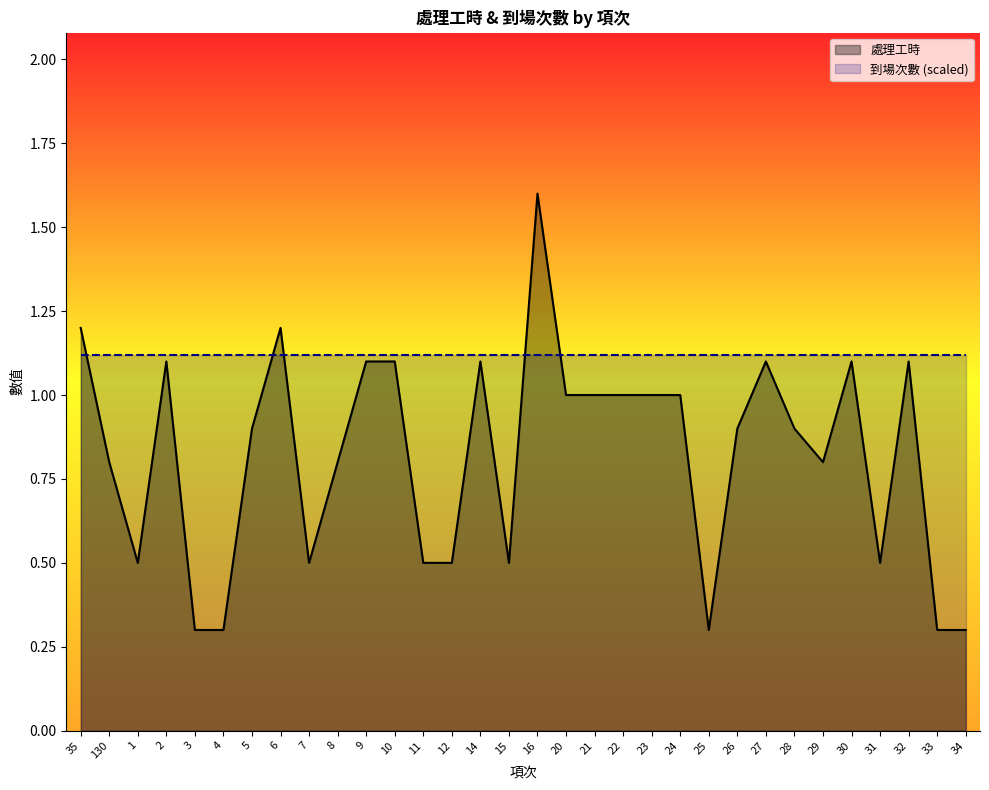

Does the chart have visible grid lines?

No